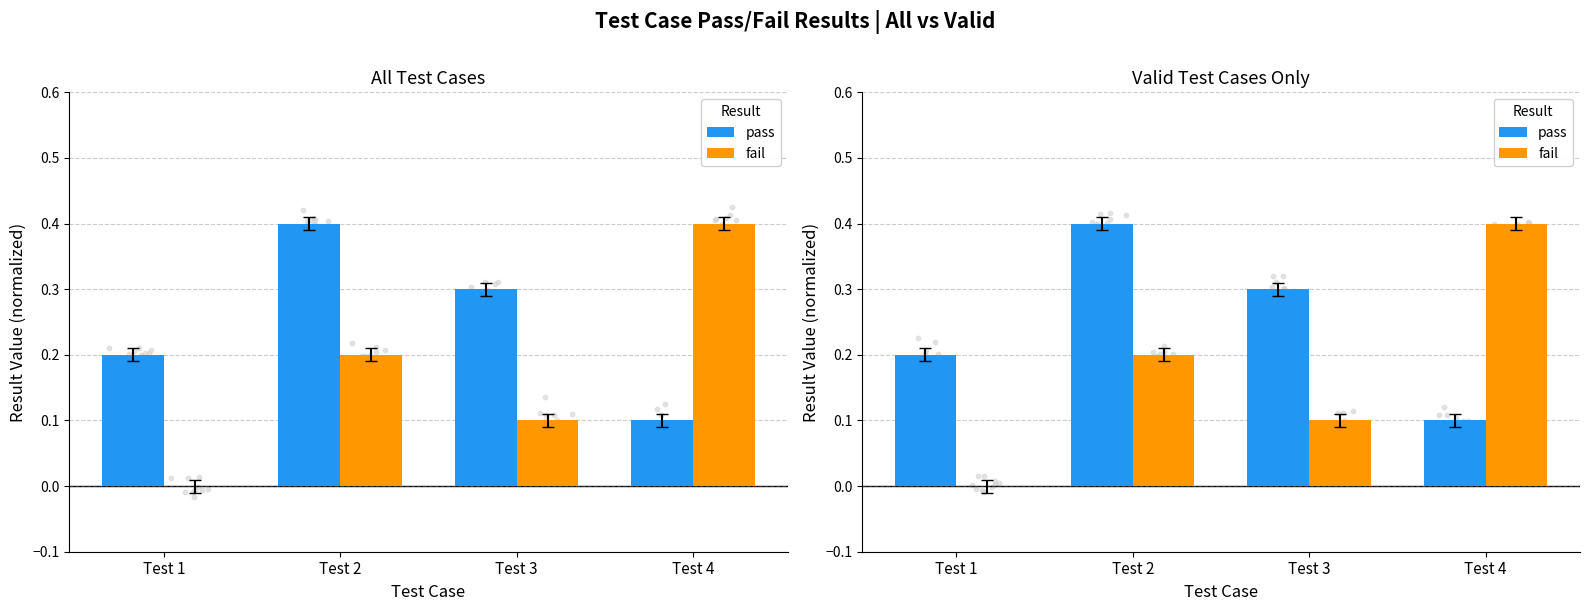

Is the value of fail at Test 4 greater than the value of pass at Test 1?

Yes